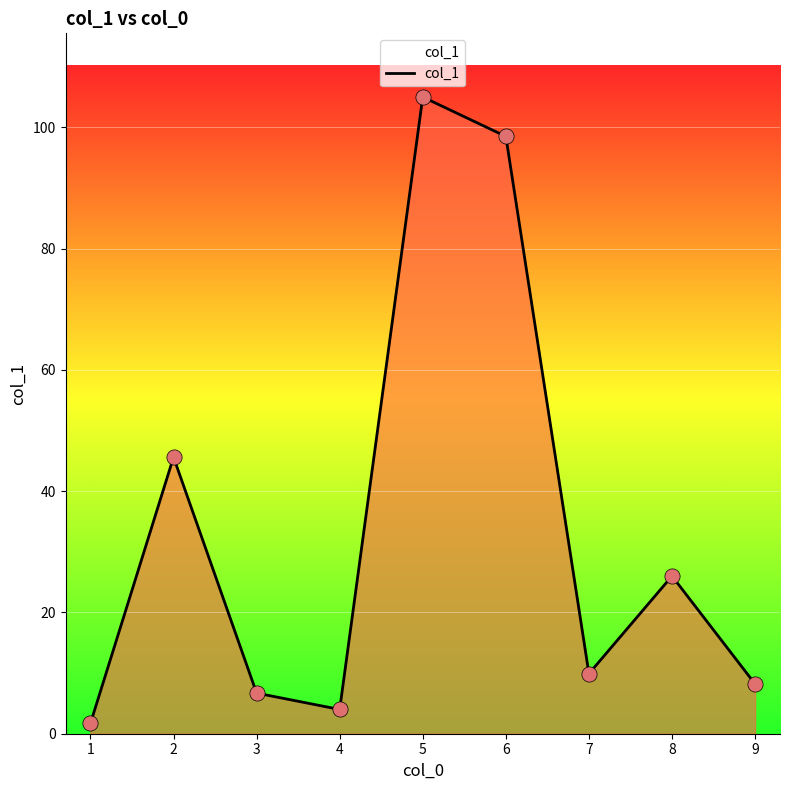

What is the change in value from 5 to 7?

-95.1